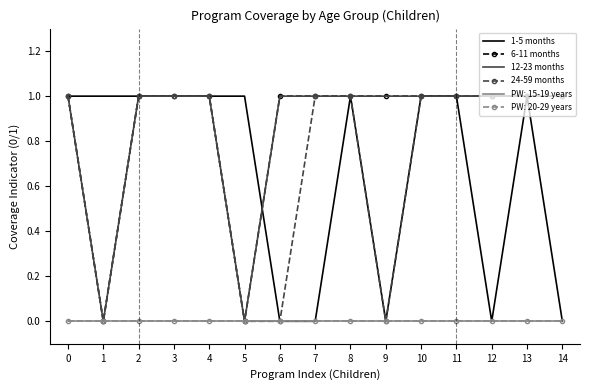

Which series changed the most between 3 and 14?

1-5 months